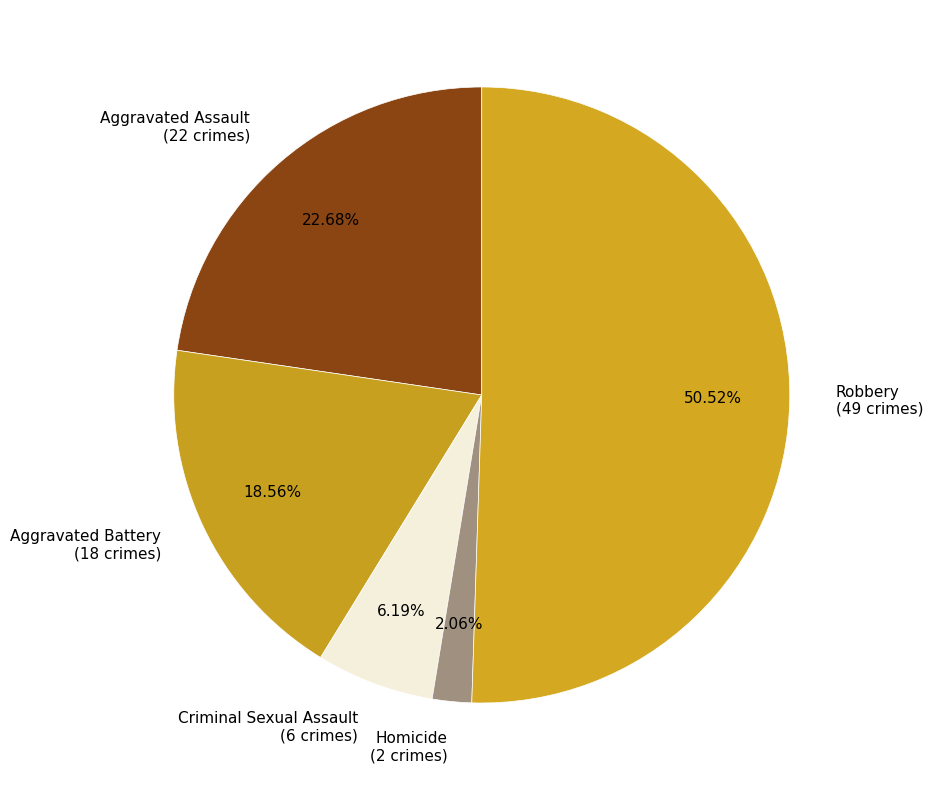

What is the smallest slice in the pie chart?

Homicide